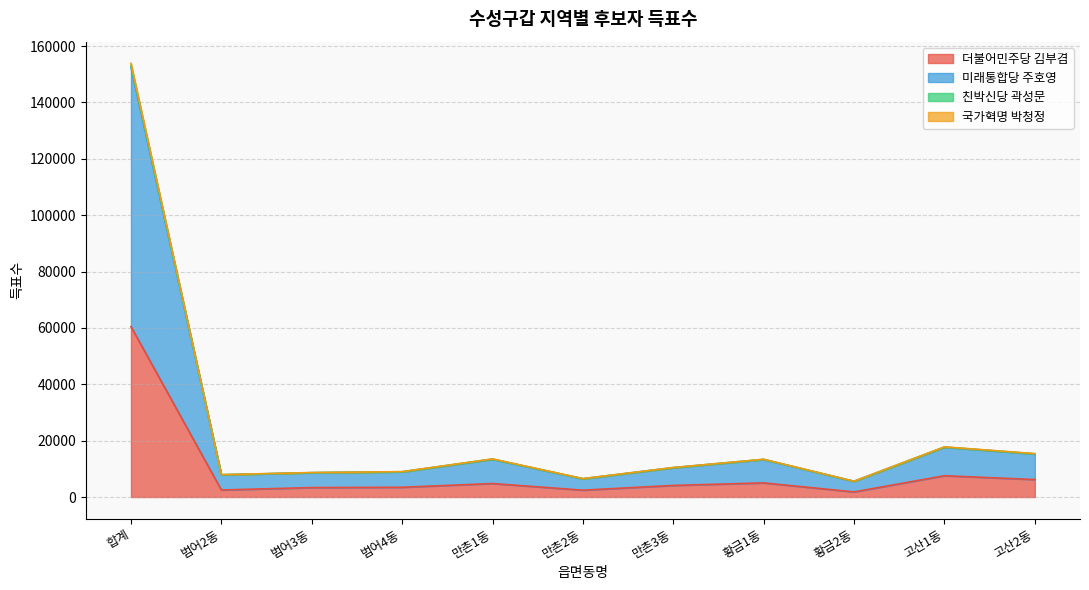

The value of 친박신당 곽성문 at 범어3동 is 14406. True or false?

False